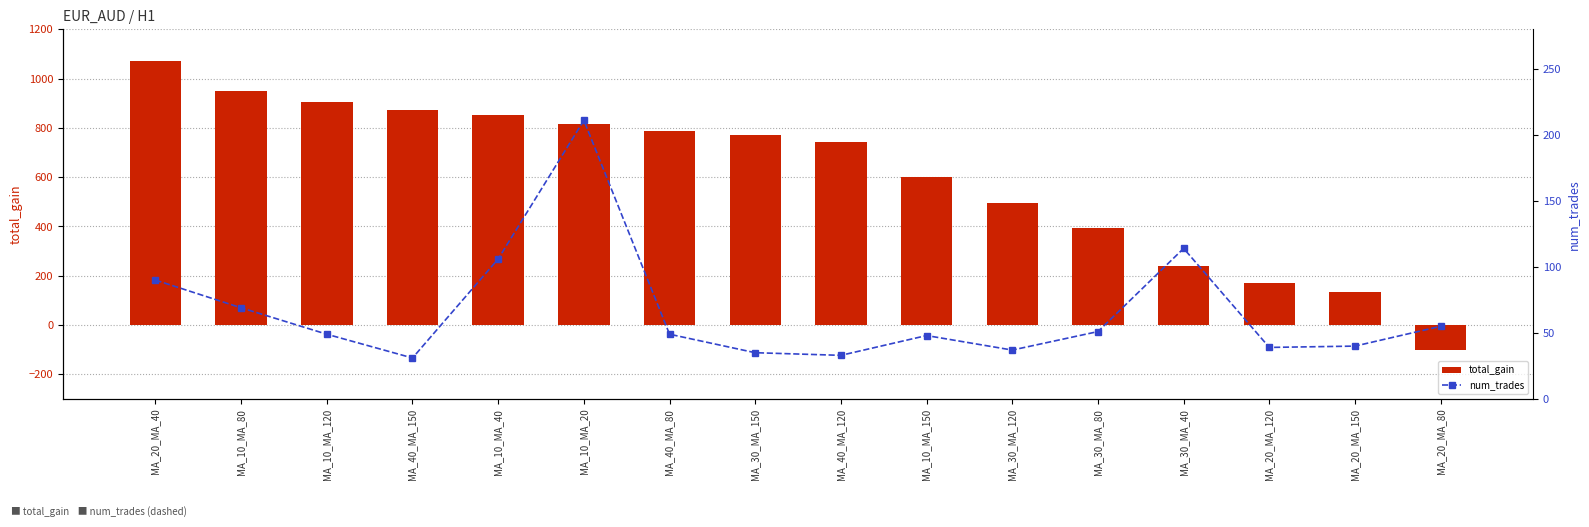

Which series has the widest spread of values?

total_gain